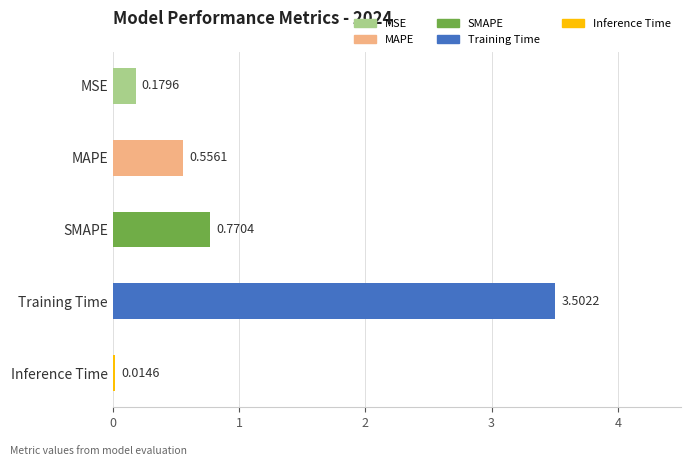

True or false: the data shows 1.1 at SMAPE.

False